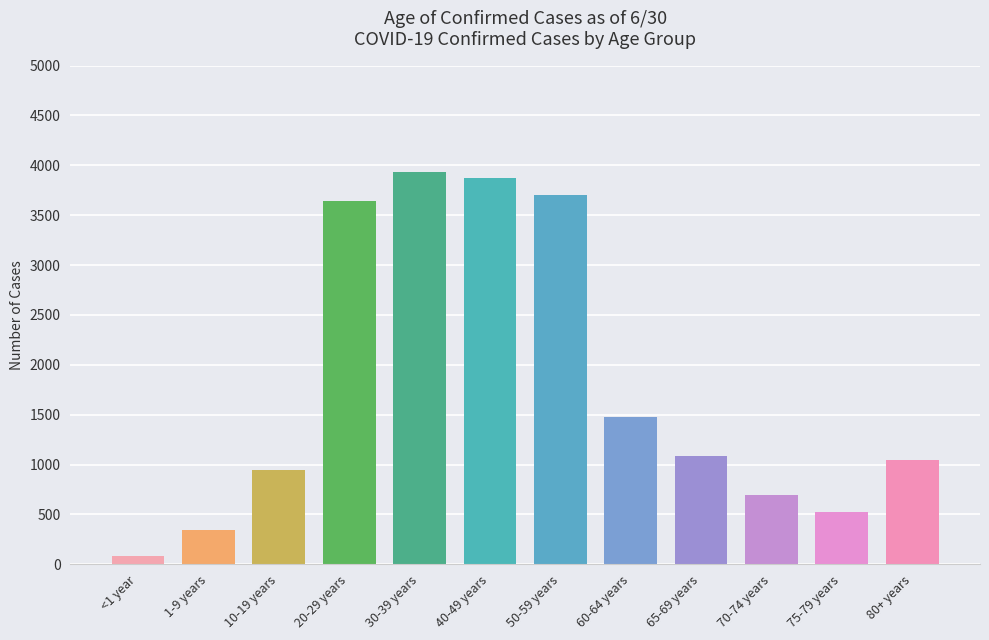

What is the sum of the values at 80+ years and 20-29 years?

4693